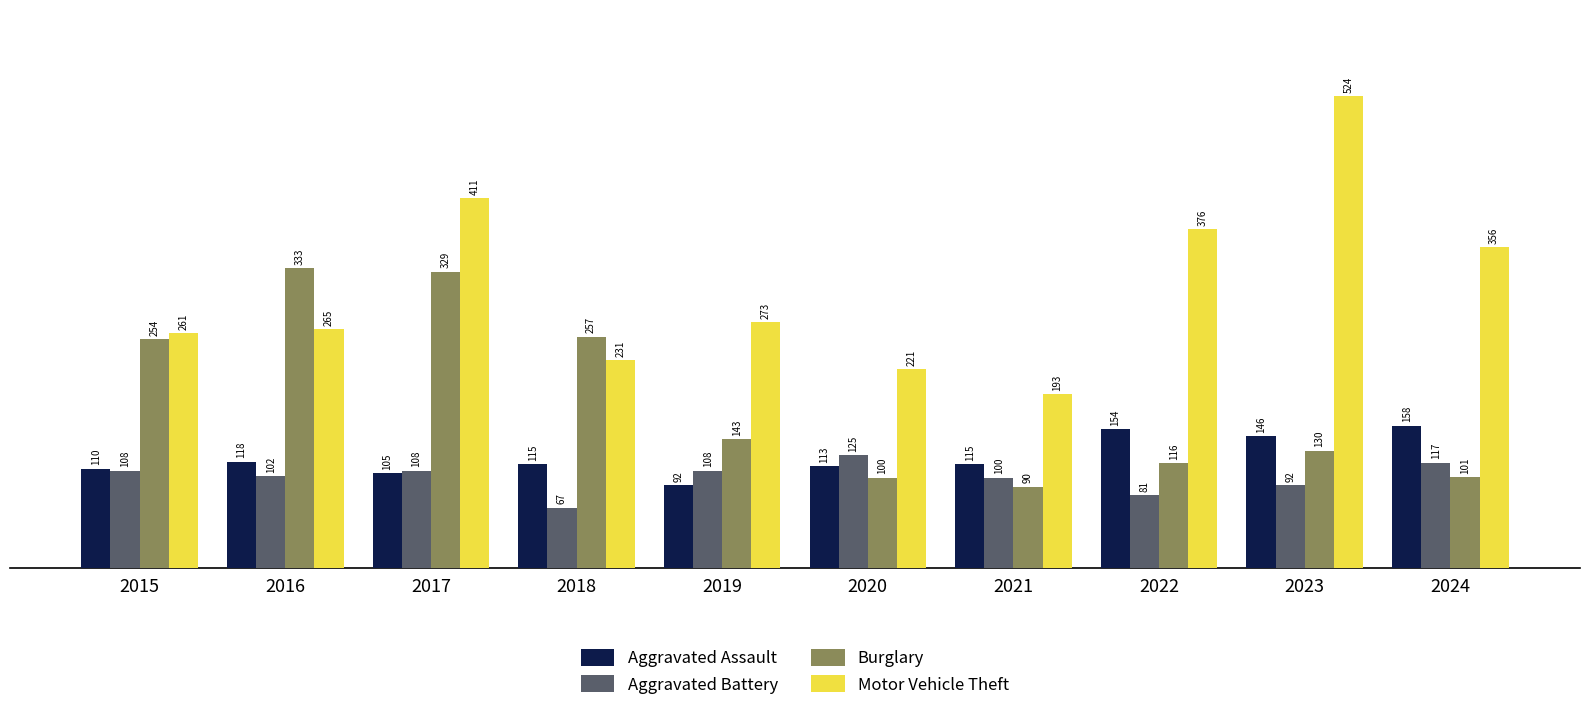

Reading left to right, what are all the values shown in this chart?

Aggravated Assault: 2015=110	2016=118	2017=105	2018=115	2019=92	2020=113	2021=115	2022=154	2023=146	2024=158
Aggravated Battery: 2015=108	2016=102	2017=108	2018=67	2019=108	2020=125	2021=100	2022=81	2023=92	2024=117
Burglary: 2015=254	2016=333	2017=329	2018=257	2019=143	2020=100	2021=90	2022=116	2023=130	2024=101
Motor Vehicle Theft: 2015=261	2016=265	2017=411	2018=231	2019=273	2020=221	2021=193	2022=376	2023=524	2024=356